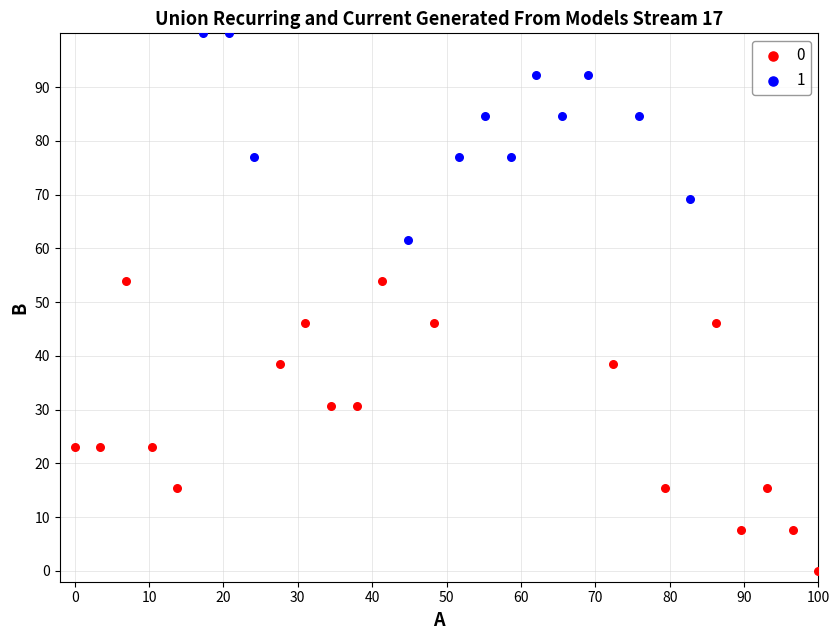

Which series reaches the minimum Y coordinate?

0